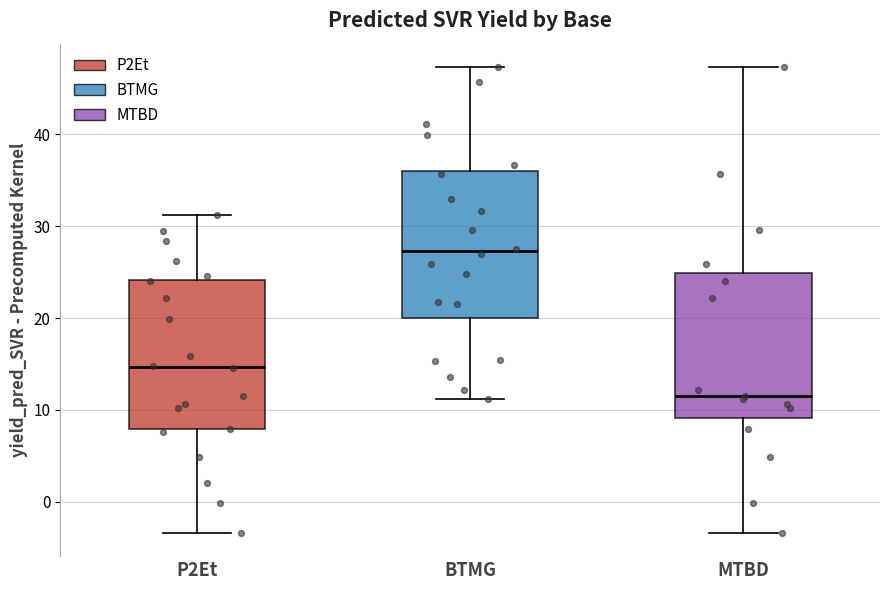

Reading left to right, transcribe this box plot: for each box, give where its median line is, the range the box spans, and where its two whiskers end, as read against the y-axis. The values are not printed on the chart, so give them approximately, as read against the axis.

P2Et: median 15, box 8 to 24, whiskers -3 to 31
BTMG: median 27, box 20 to 36, whiskers 11 to 47
MTBD: median 12, box 9 to 25, whiskers -3 to 47